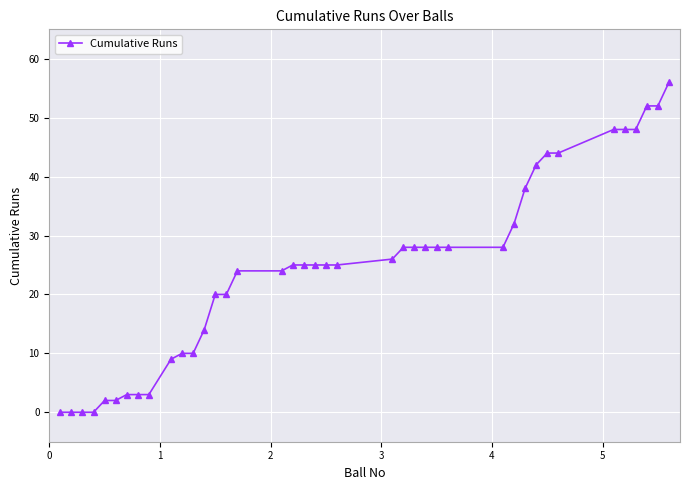

What is the maximum value shown in the chart?

56